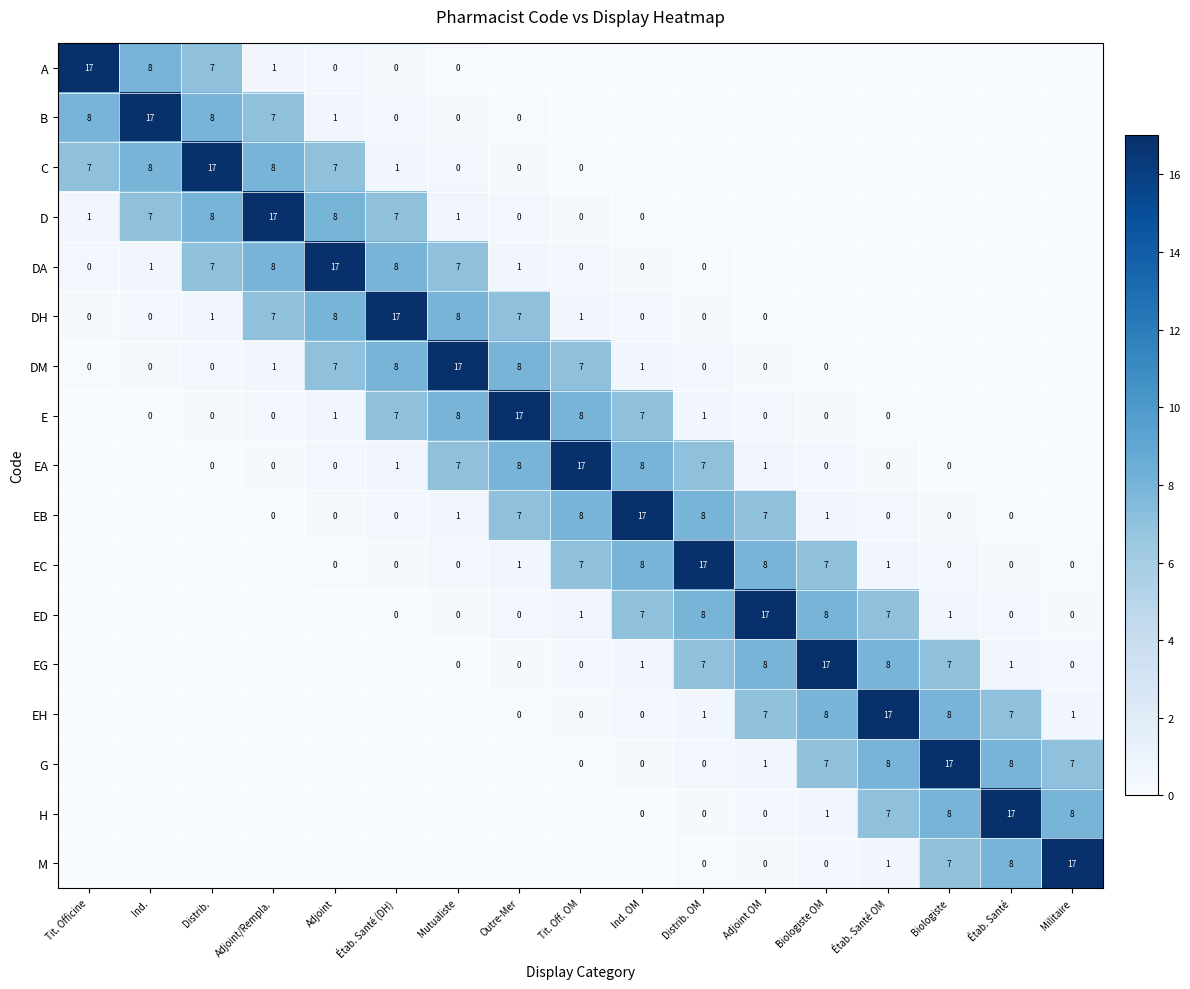

The value of EC at Étab. Santé OM is 2. True or false?

False